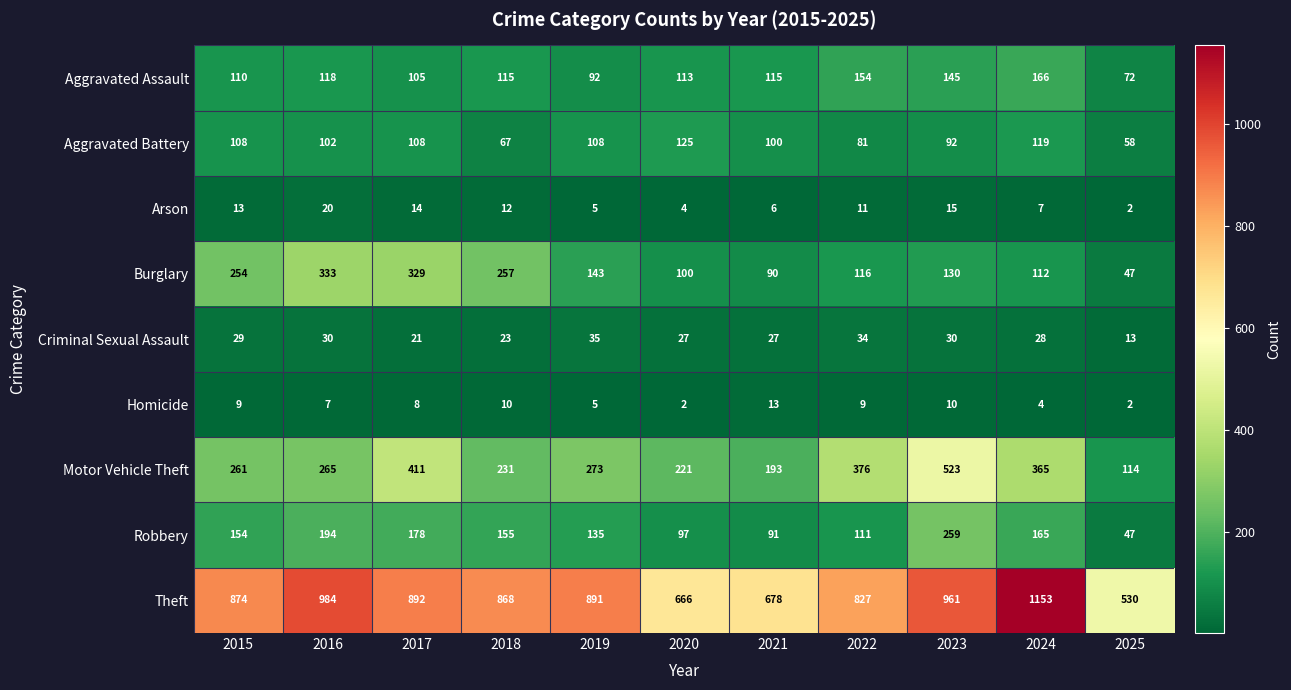

How many distinct data groups are displayed?

9